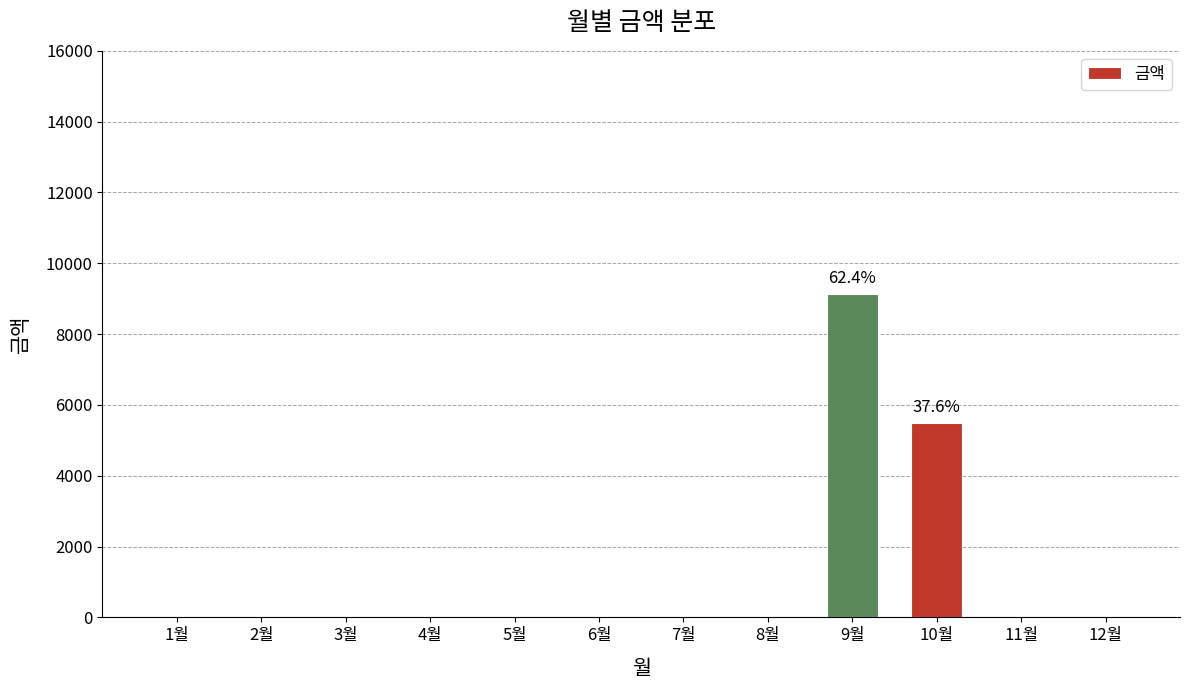

Which label corresponds to the largest value in the chart?

9월